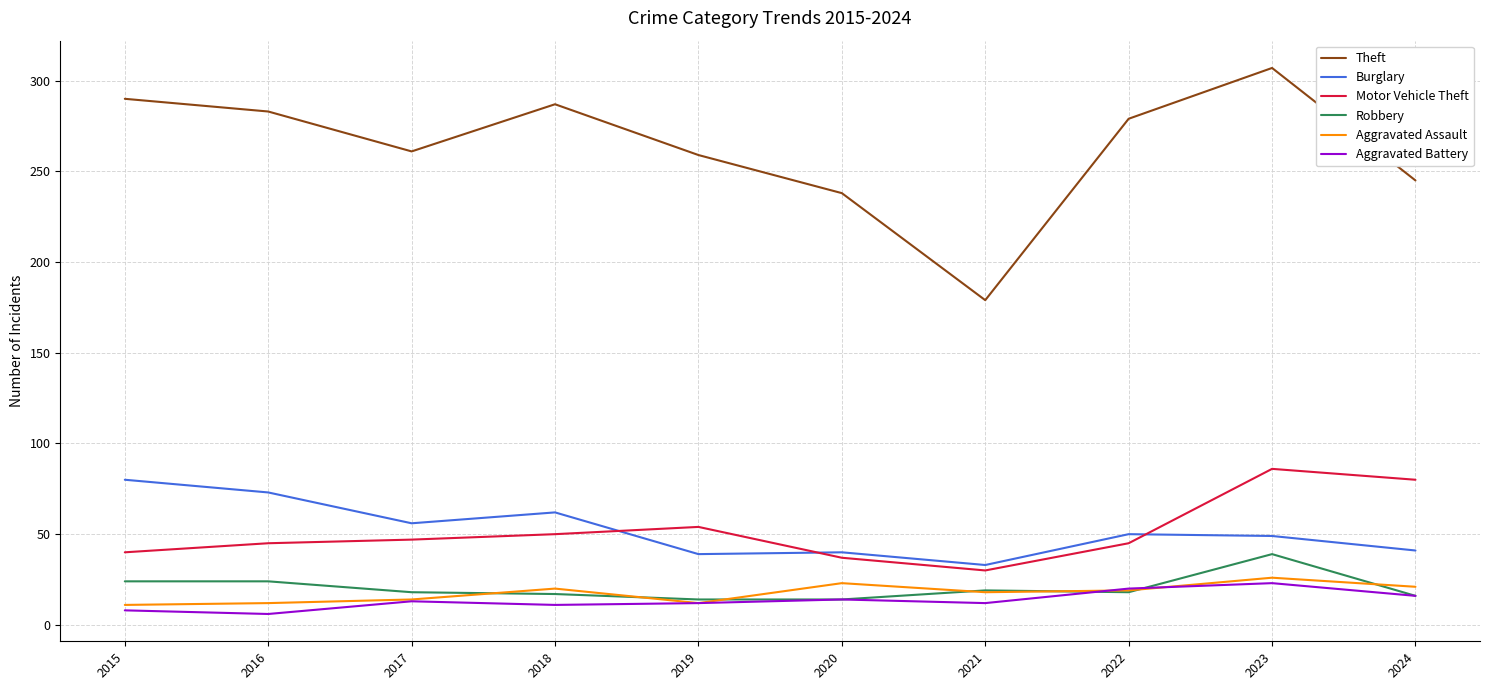

True or false: Burglary has a value of 10 at 2021.

False